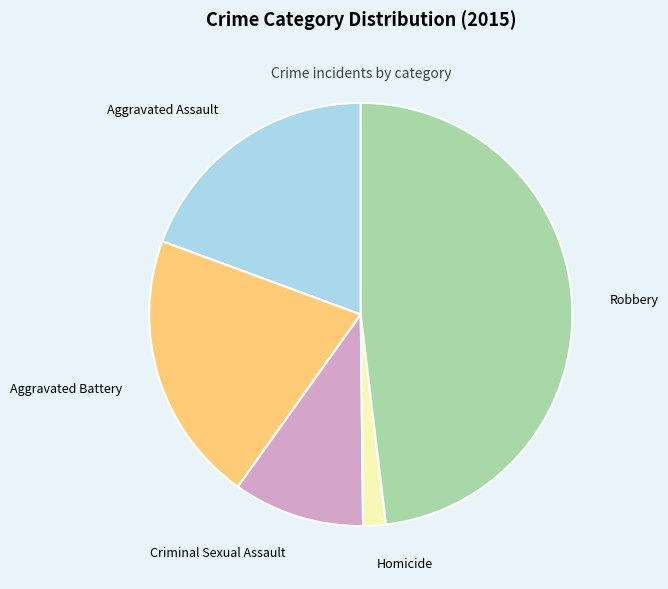

Is Aggravated Battery the majority of the pie?

No